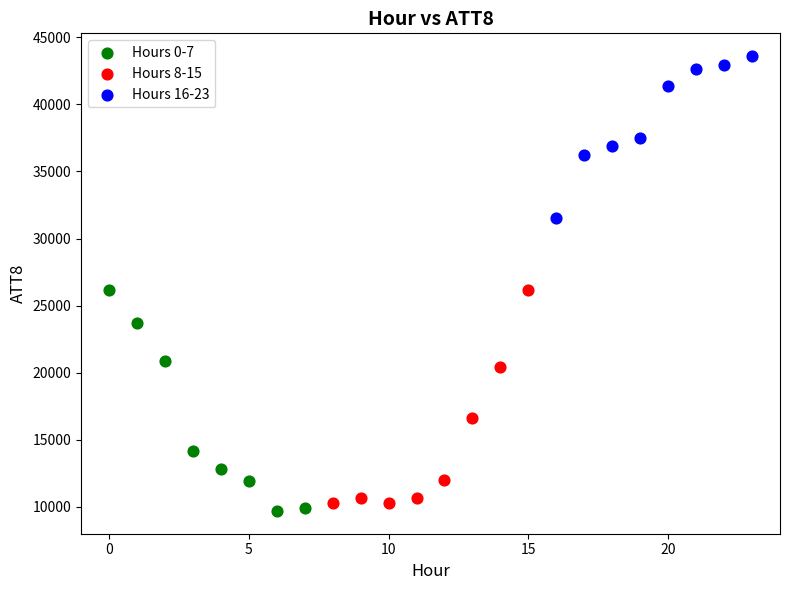

Which series reaches the maximum Y coordinate?

Hours 16-23